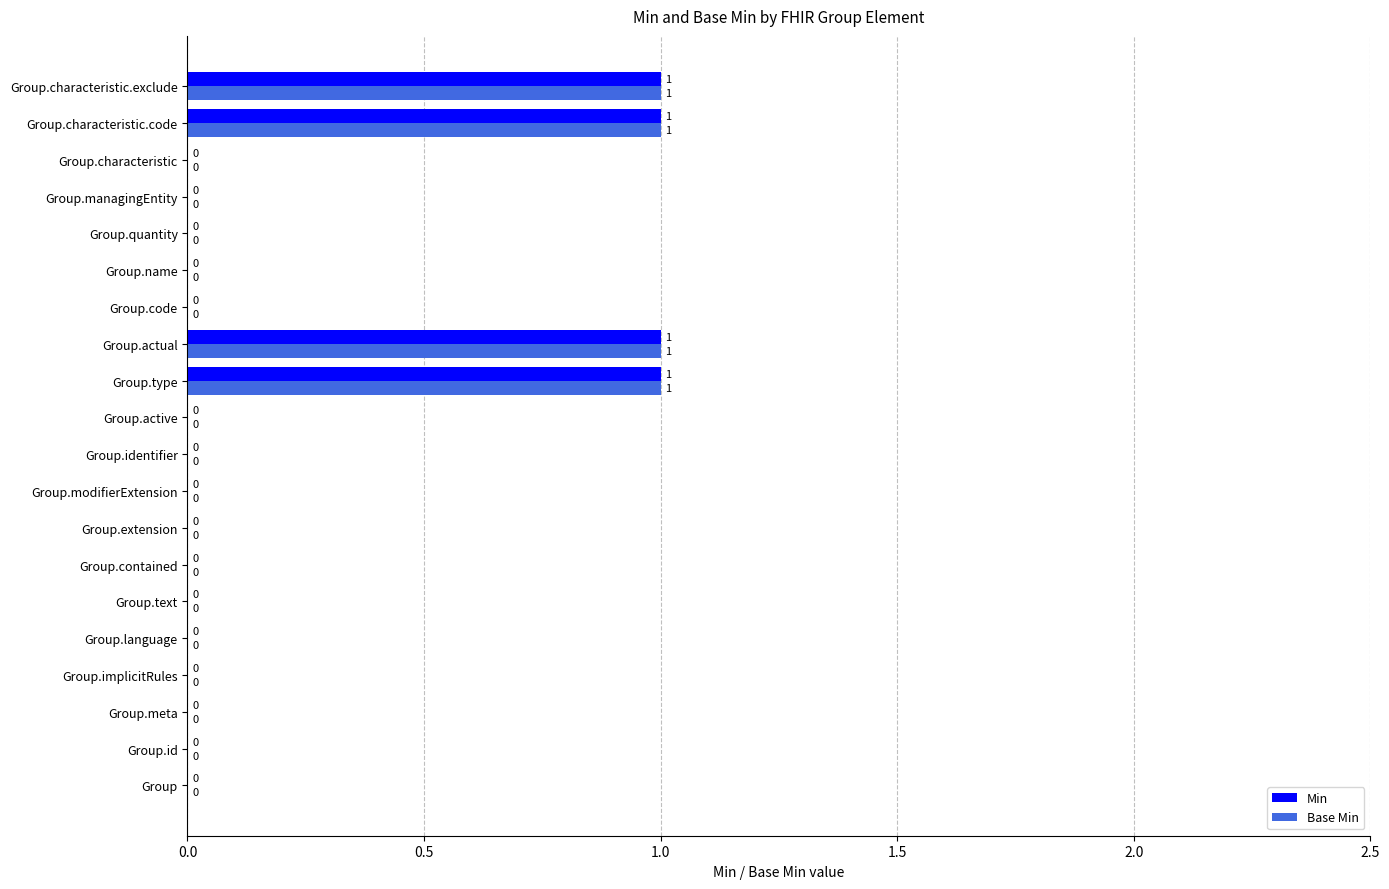

How many positive values does the Min series have?

4